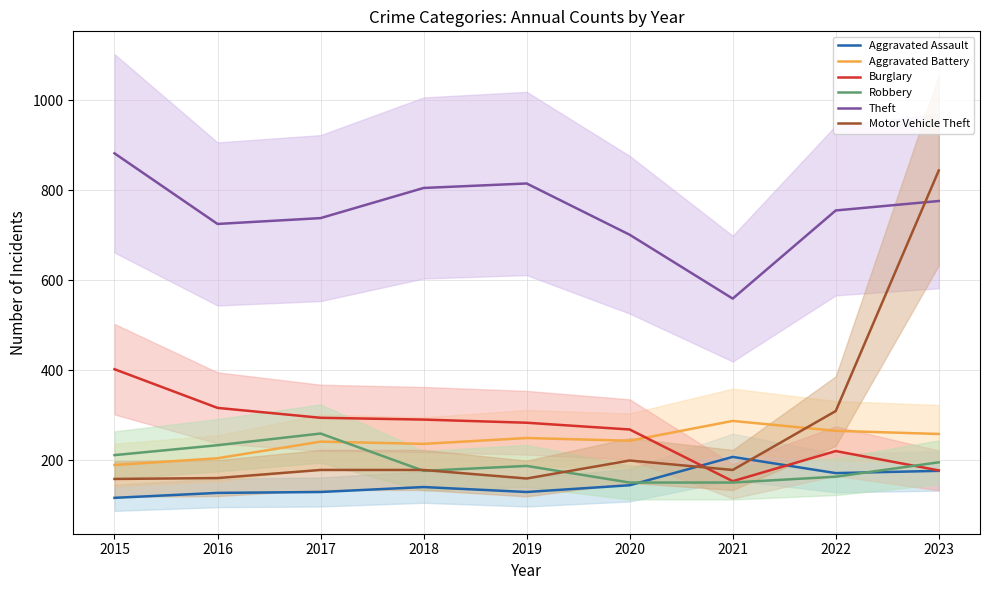

Rank the series by their maximum value, from highest to lowest.

Theft, Motor Vehicle Theft, Burglary, Aggravated Battery, Robbery, Aggravated Assault